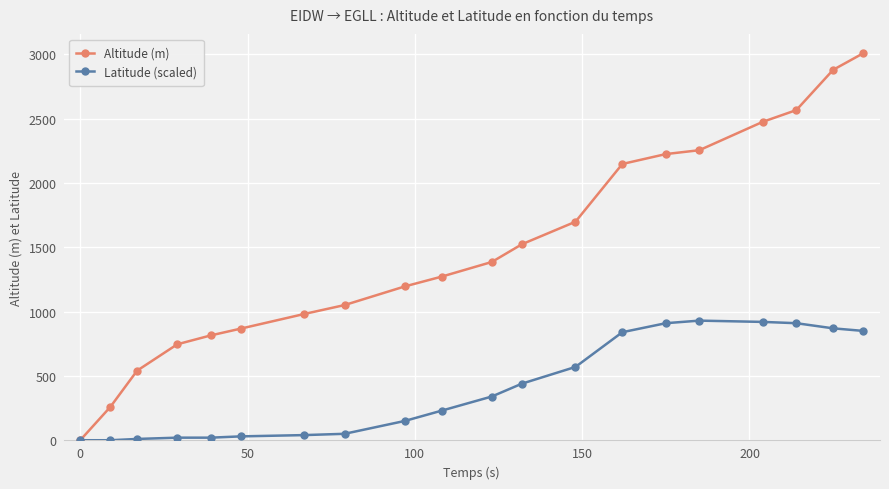

How many lines are shown in the chart?

2